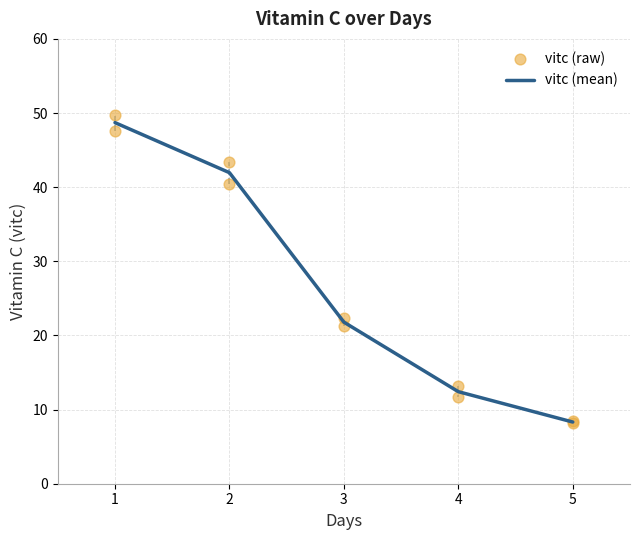

Which category has the lowest value in the vitc (mean) series?

5